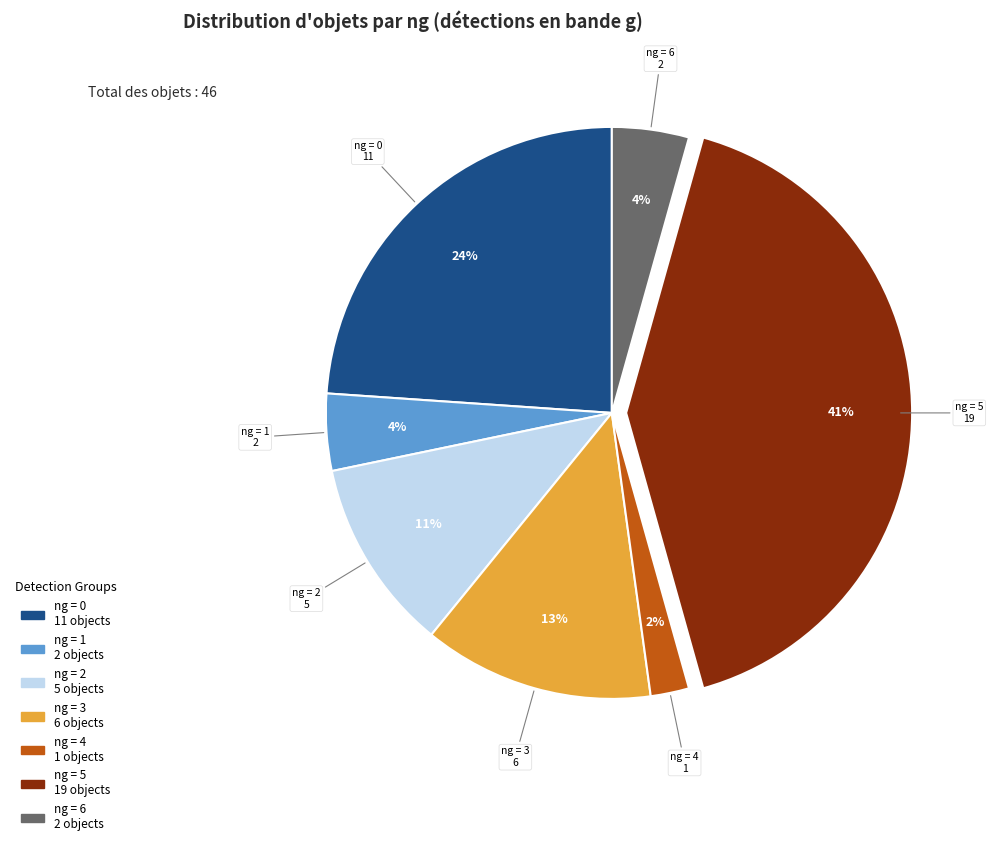

How many segments does this pie chart have?

7